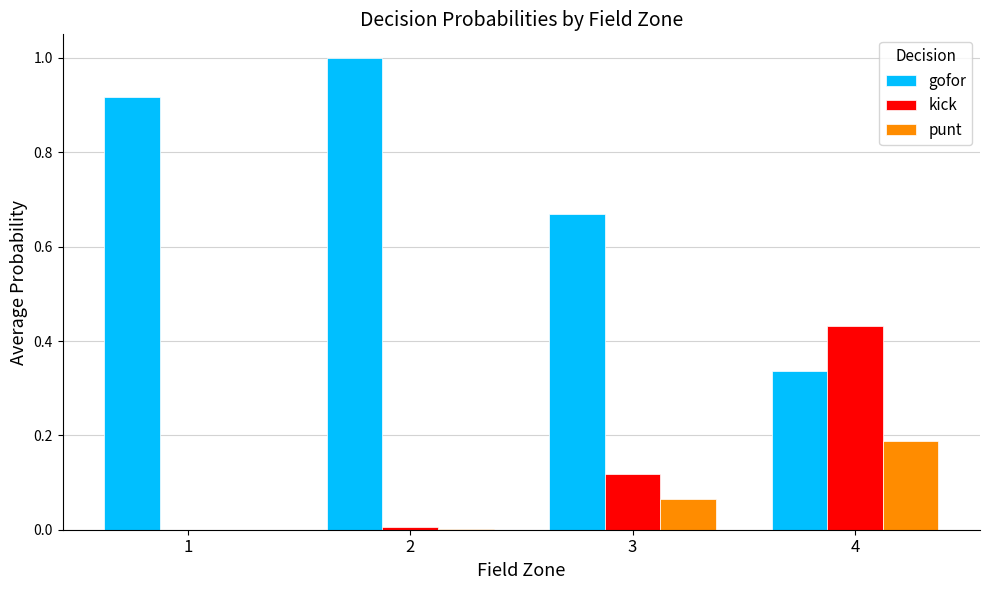

What is the sum of the kick values at 3 and 4?

0.5